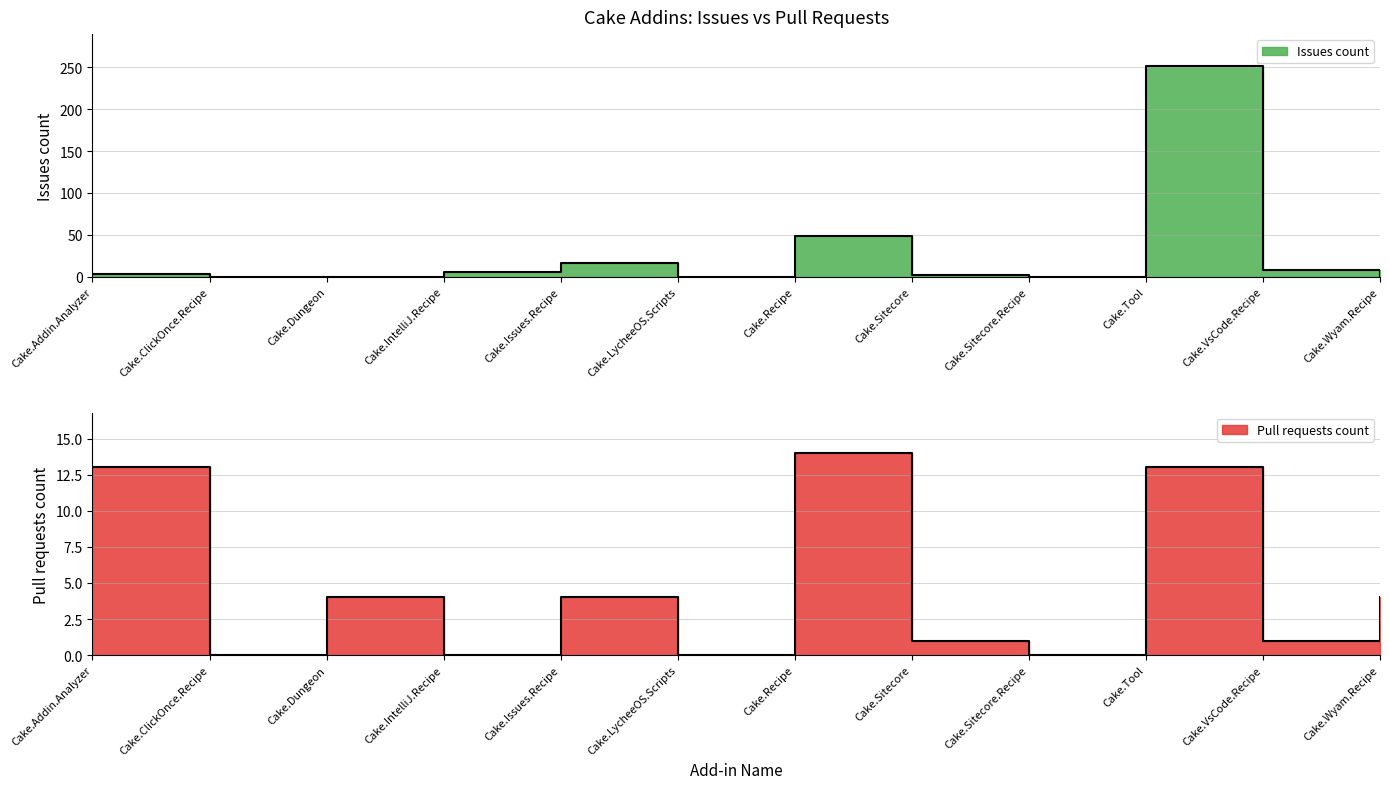

Reading left to right, transcribe all the data shown in this chart.

Issues count: Cake.Addin.Analyzer=3	Cake.ClickOnce.Recipe=0	Cake.Dungeon=0	Cake.IntelliJ.Recipe=6	Cake.Issues.Recipe=16	Cake.LycheeOS.Scripts=0	Cake.Recipe=49	Cake.Sitecore=2	Cake.Sitecore.Recipe=0	Cake.Tool=252	Cake.VsCode.Recipe=8	Cake.Wyam.Recipe=1
Pull requests count: Cake.Addin.Analyzer=13	Cake.ClickOnce.Recipe=0	Cake.Dungeon=4	Cake.IntelliJ.Recipe=0	Cake.Issues.Recipe=4	Cake.LycheeOS.Scripts=0	Cake.Recipe=14	Cake.Sitecore=1	Cake.Sitecore.Recipe=0	Cake.Tool=13	Cake.VsCode.Recipe=1	Cake.Wyam.Recipe=4